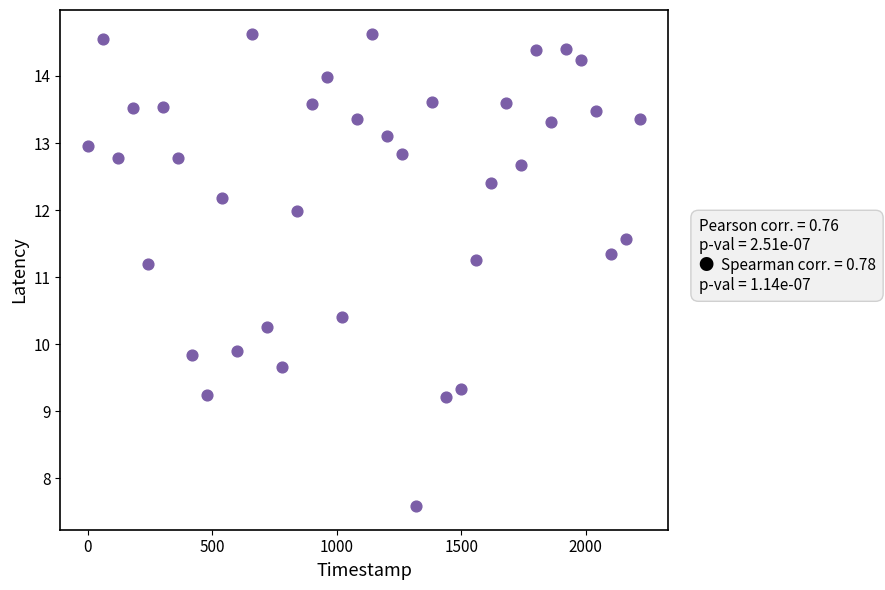

What is the range of Y values (max minus min)?

7.0